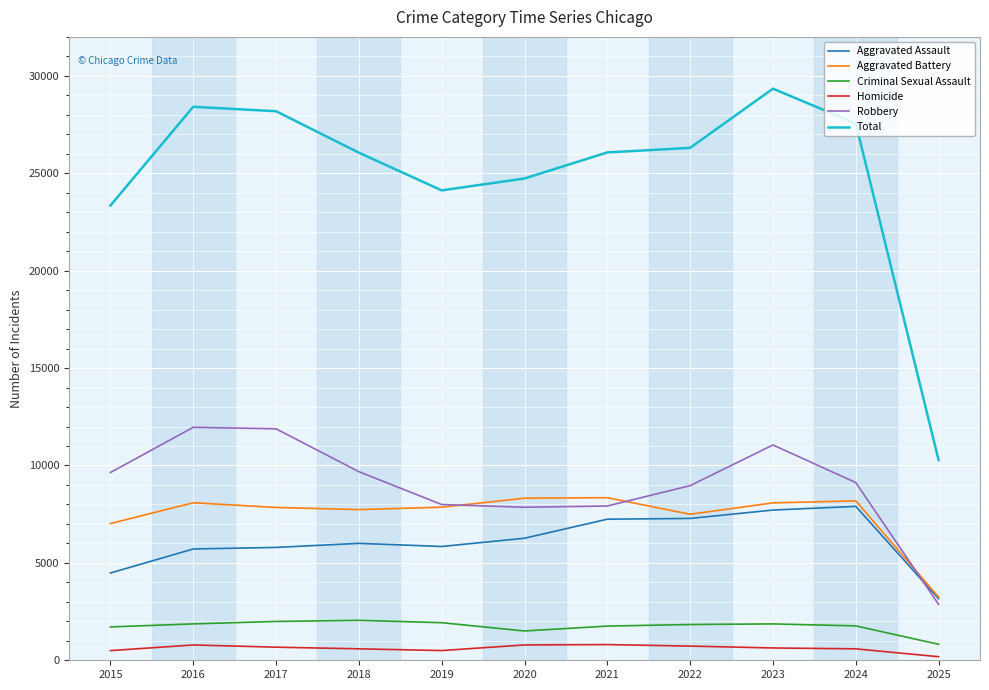

True or false: Aggravated Battery has a value of 7494 at 2022.

True